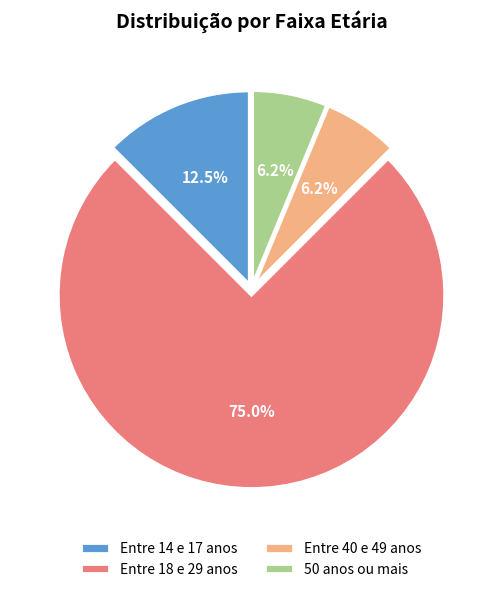

Is the sum of Entre 40 e 49 anos and Entre 18 e 29 anos greater than half?

Yes